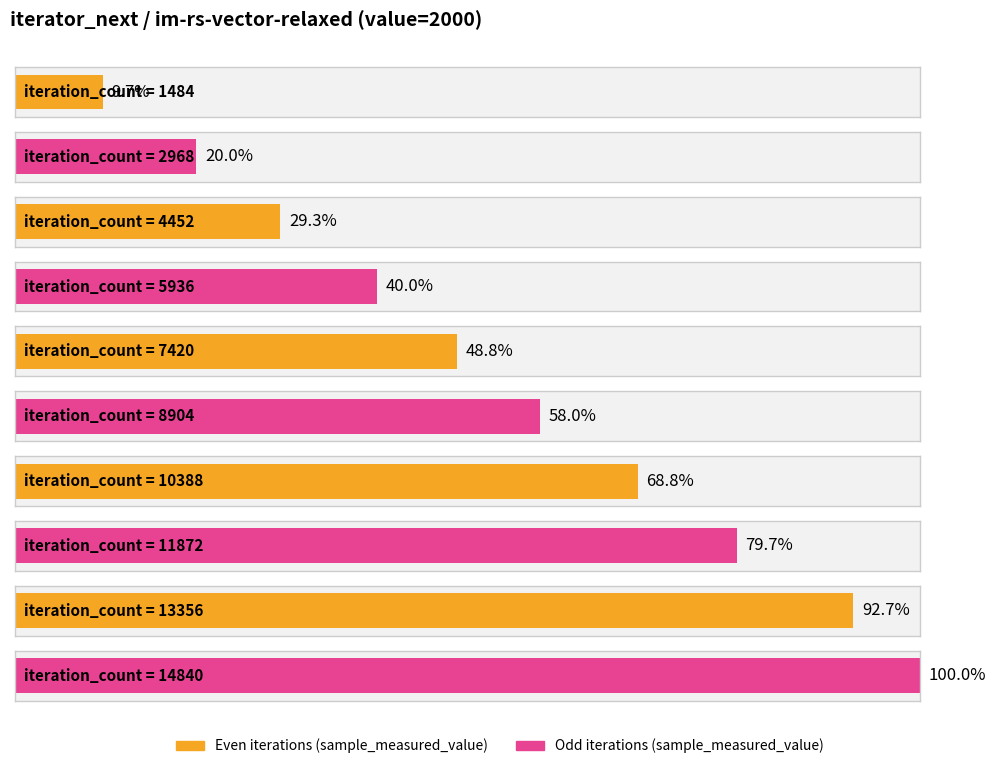

Where does the data first go above 178416002?

10388